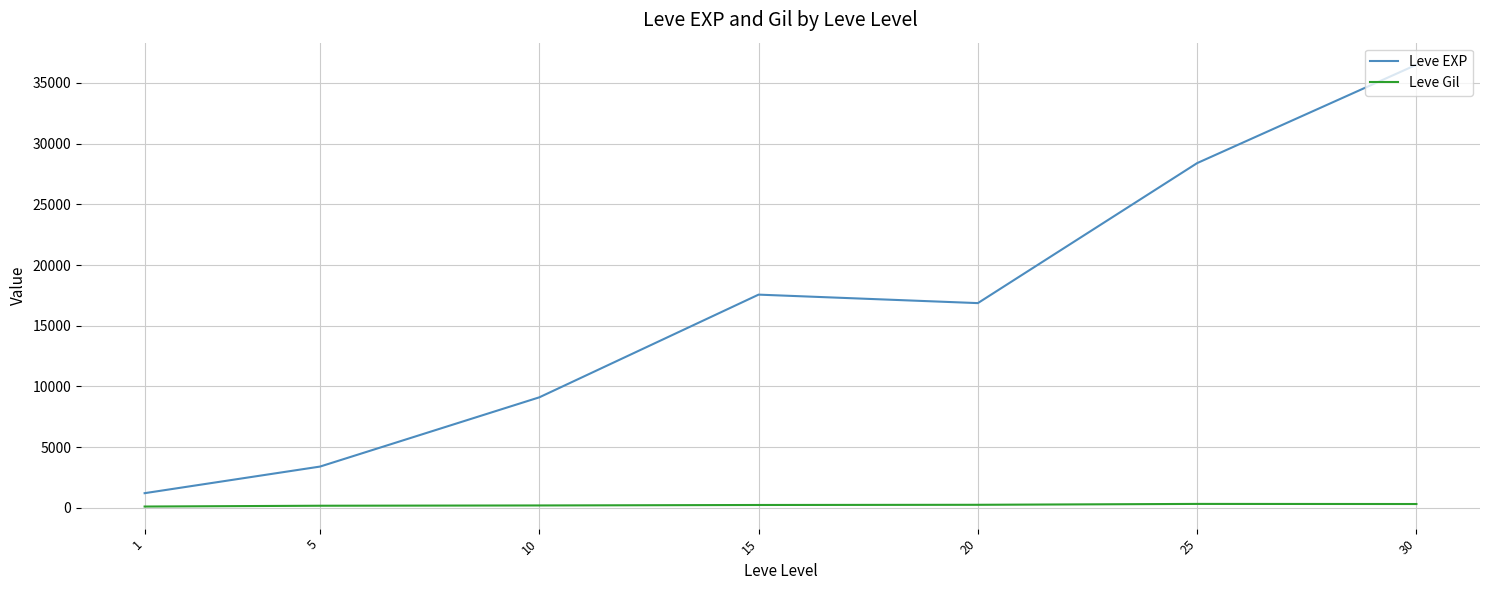

Rank the series by their average value, from highest to lowest.

Leve EXP, Leve Gil